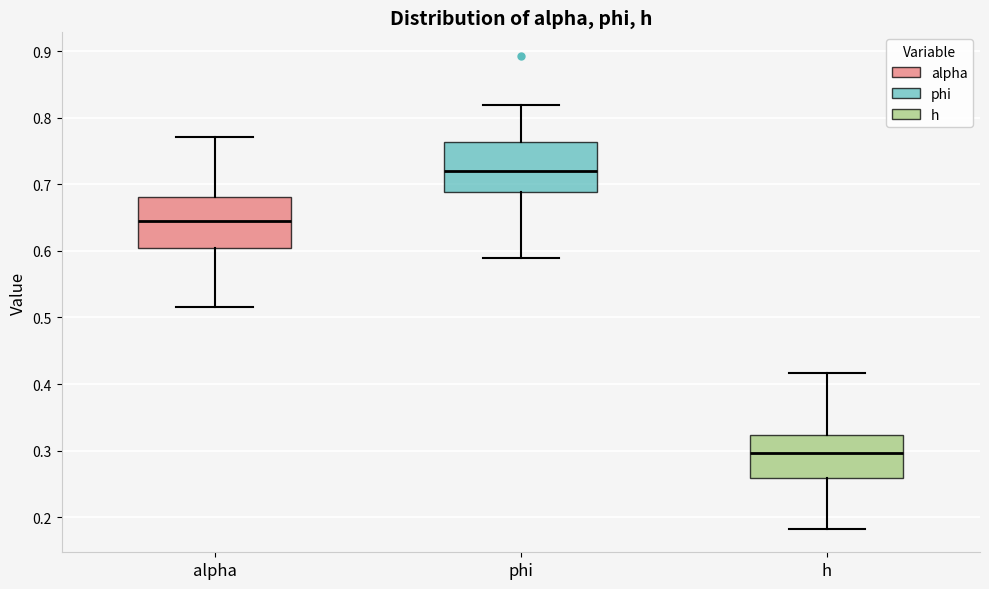

Which box's median line is the lowest?

h